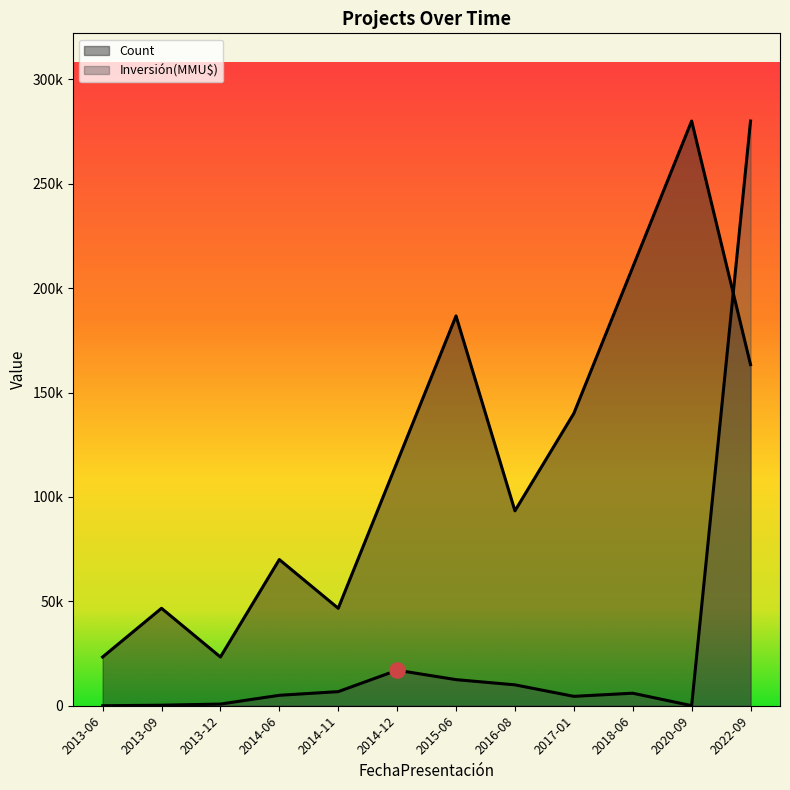

Is the value of Inversión(MMU$) at 2017-01 greater than the value of Count at 2018-06?

No